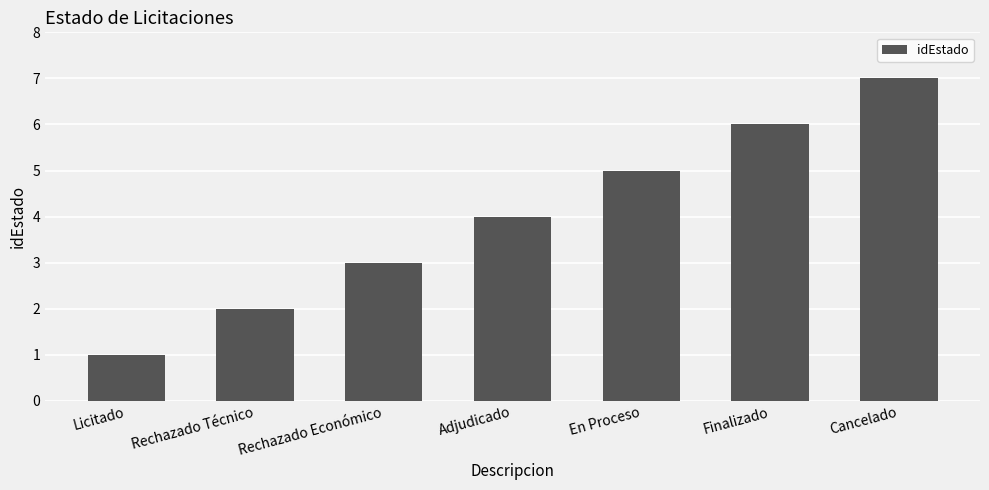

Reading right to left, extract all data points from this chart.

Cancelado=7	Finalizado=6	En Proceso=5	Adjudicado=4	Rechazado Económico=3	Rechazado Técnico=2	Licitado=1